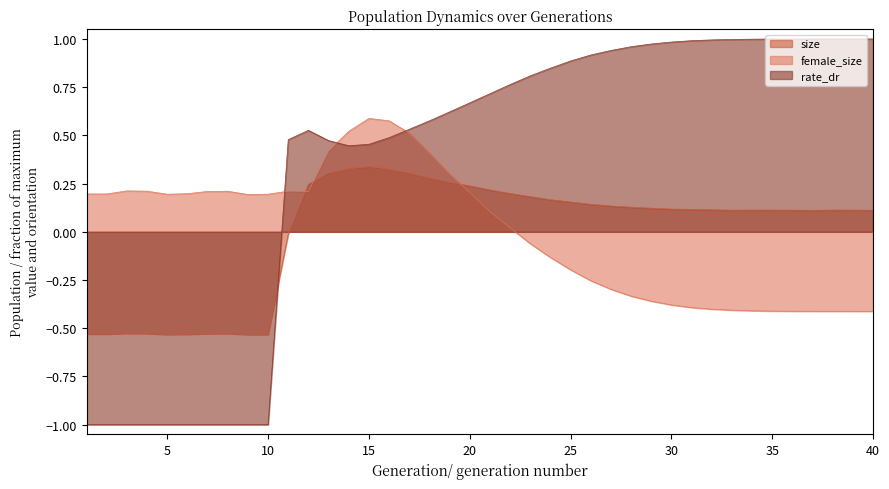

How many negative values does the female_size series have?

18